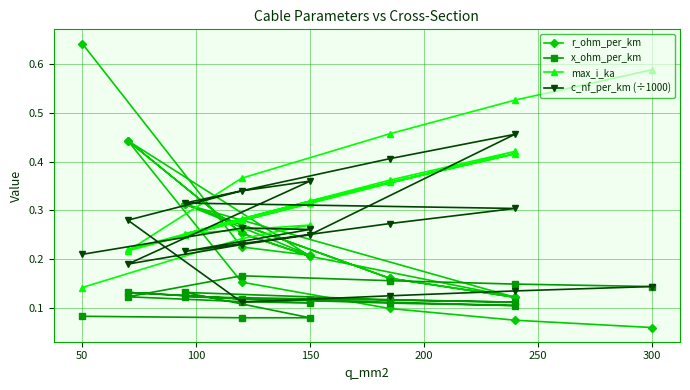

What are all the series names shown in the legend?

r_ohm_per_km, x_ohm_per_km, max_i_ka, c_nf_per_km (÷1000)